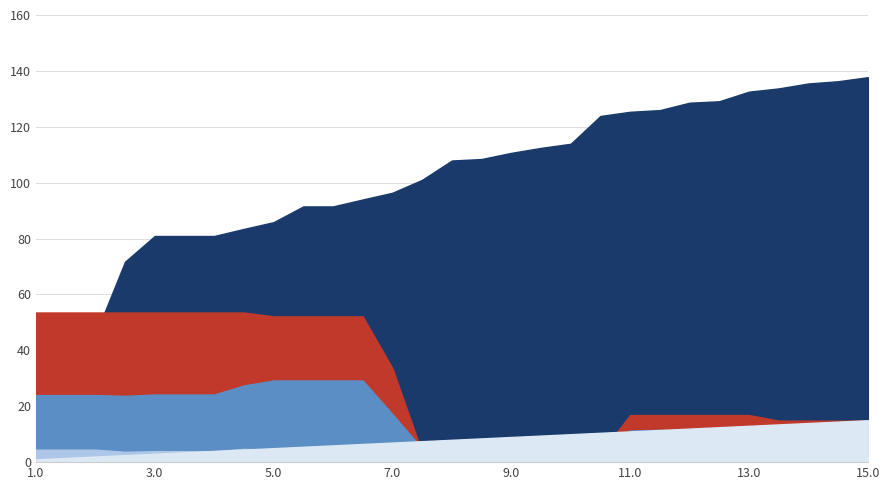

What position from the right is 12.0?

7